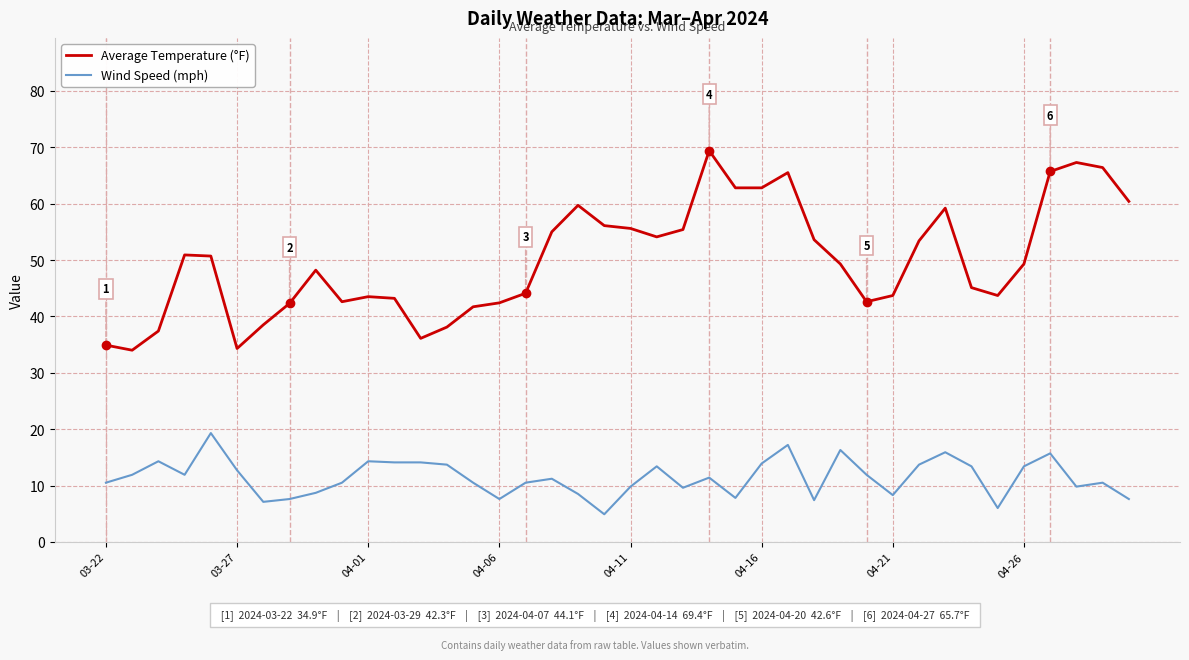

What is the smallest value displayed?

4.9